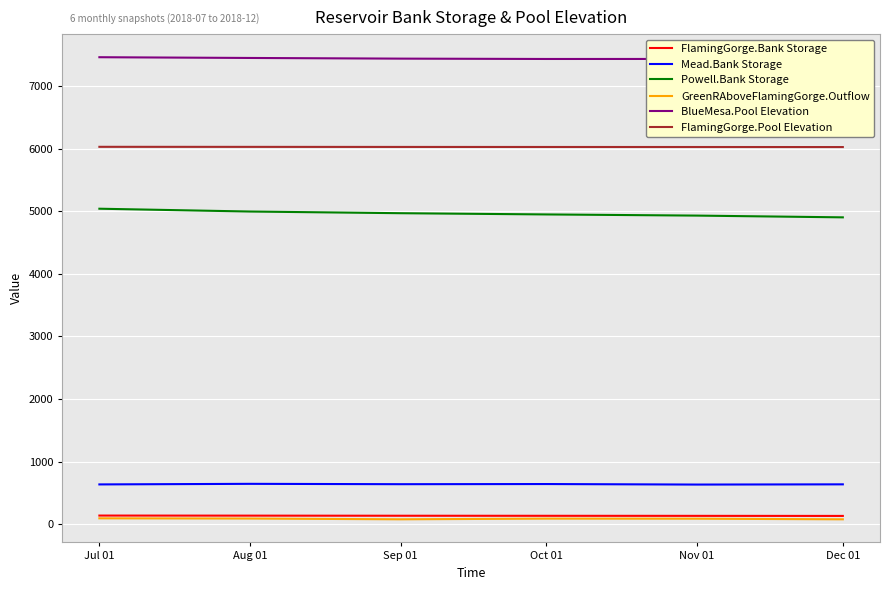

Which series has the largest total across all categories?

BlueMesa.Pool Elevation